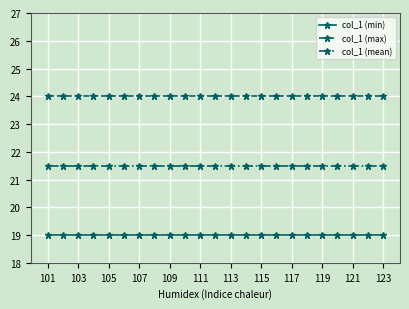

What is the value of the col_1 (max) point at the 20th from the left?

24.0